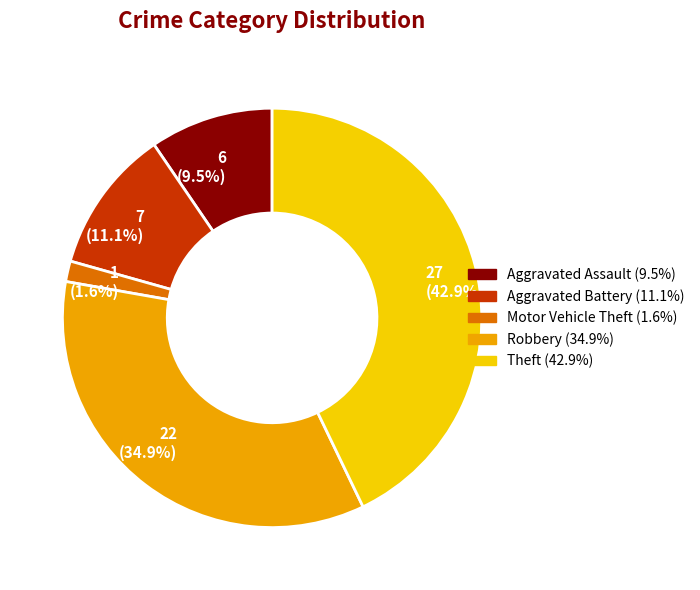

Rank the categories by value from highest to lowest.

27 (42.9%), 22 (34.9%), 7 (11.1%), 6 (9.5%), 1 (1.6%)